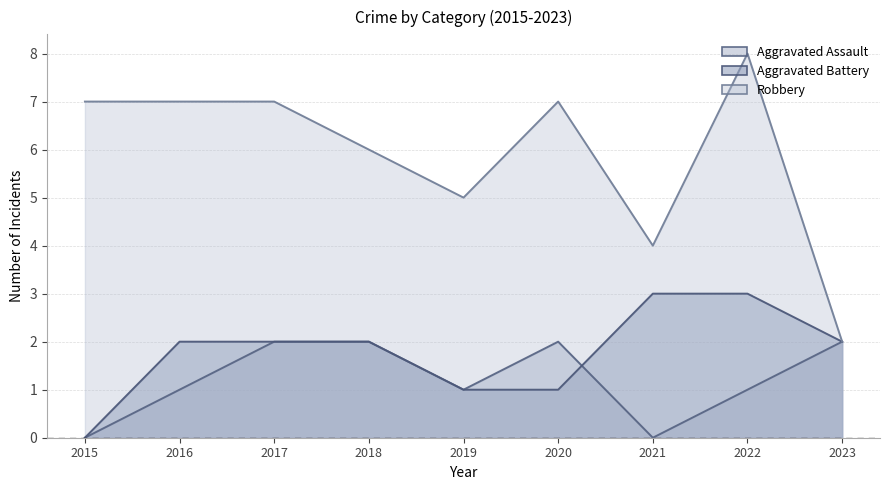

Where does the Robbery series first go above 7?

2022